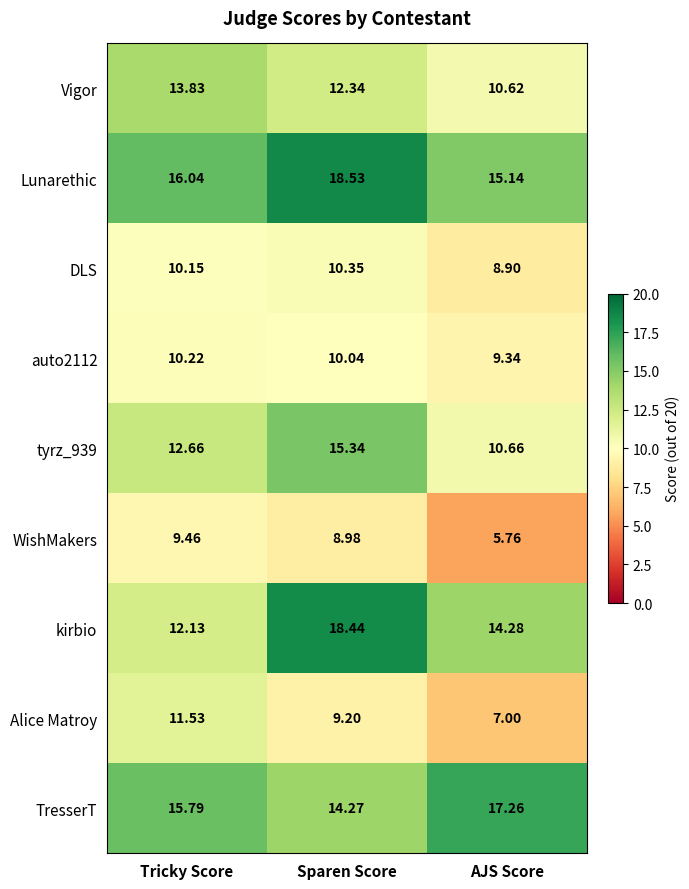

Rank the categories by tyrz_939 value from highest to lowest.

Sparen Score, Tricky Score, AJS Score